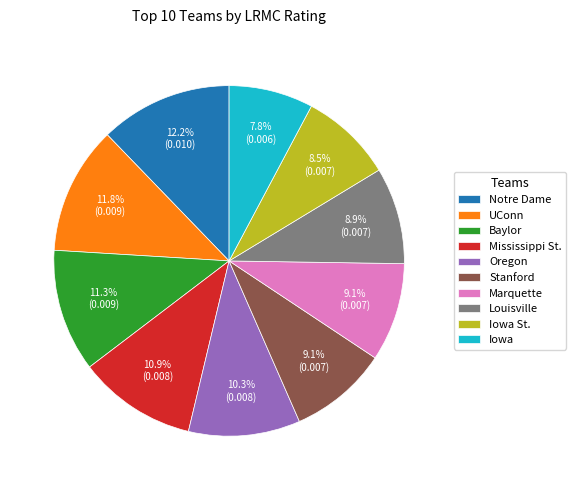

Is Louisville the majority of the pie?

No